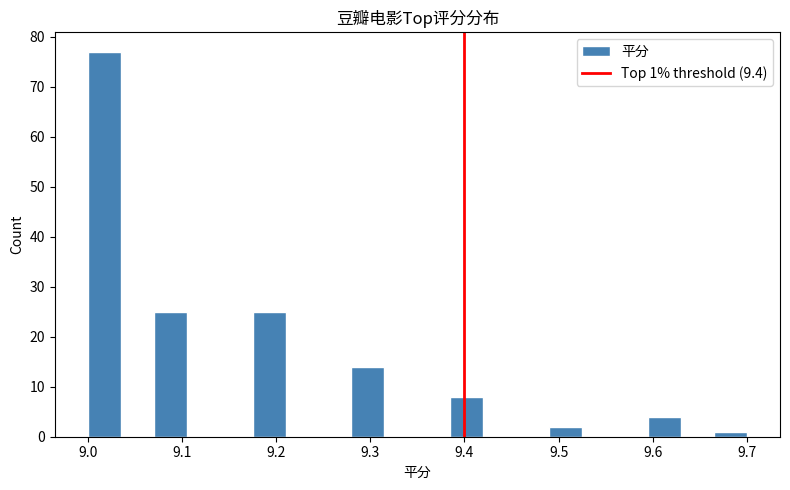

Read against the x-axis, roughly where is the centre of the tallest bar?

9.02